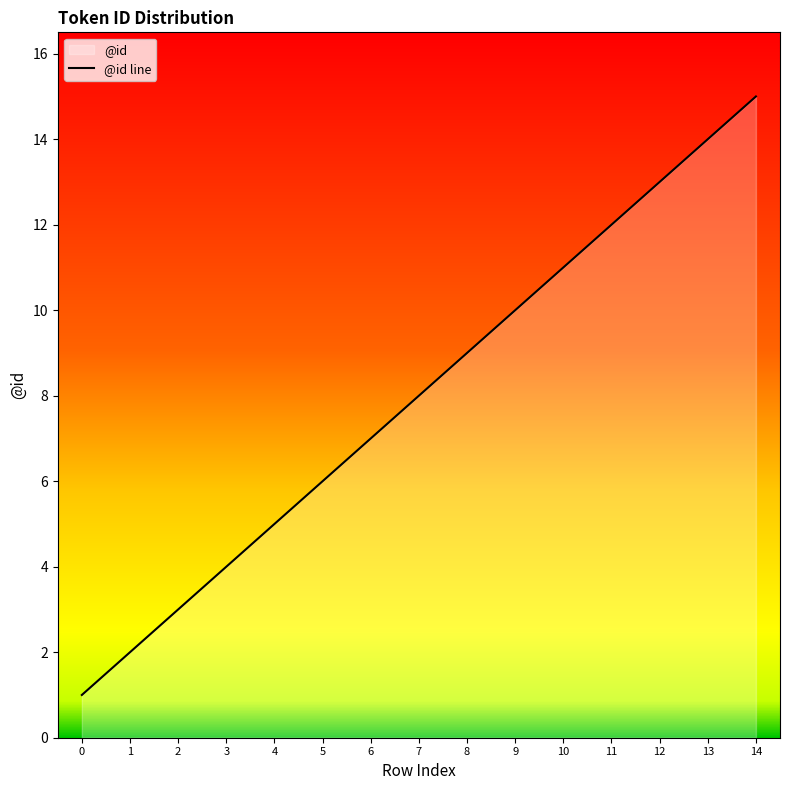

True or false: there are more than 0 points higher than both neighbors.

False